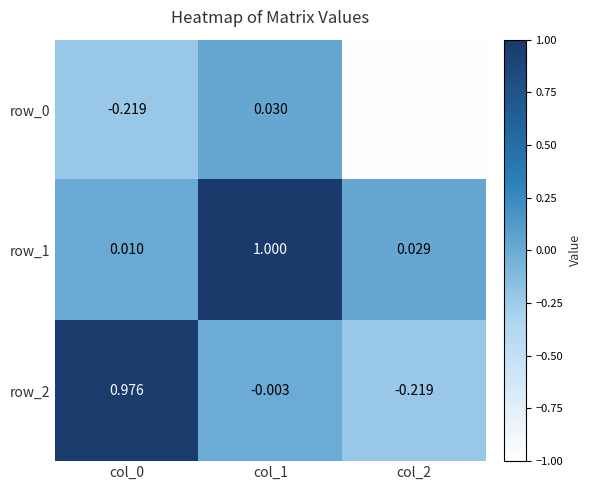

What is the minimum value shown in the chart?

-1.0